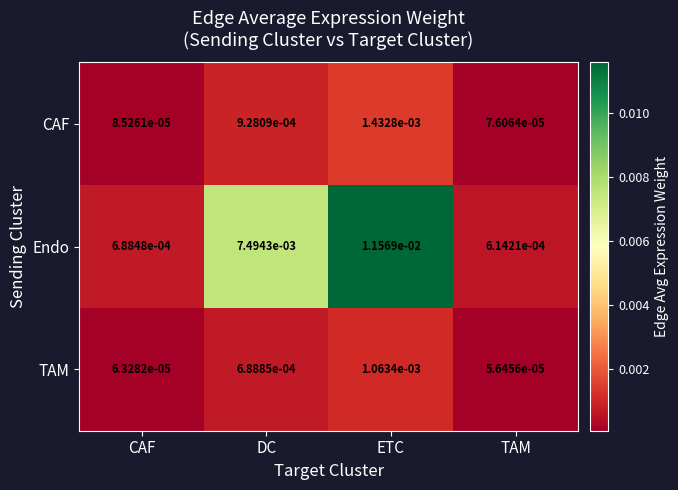

Which series has the widest spread of values?

Endo